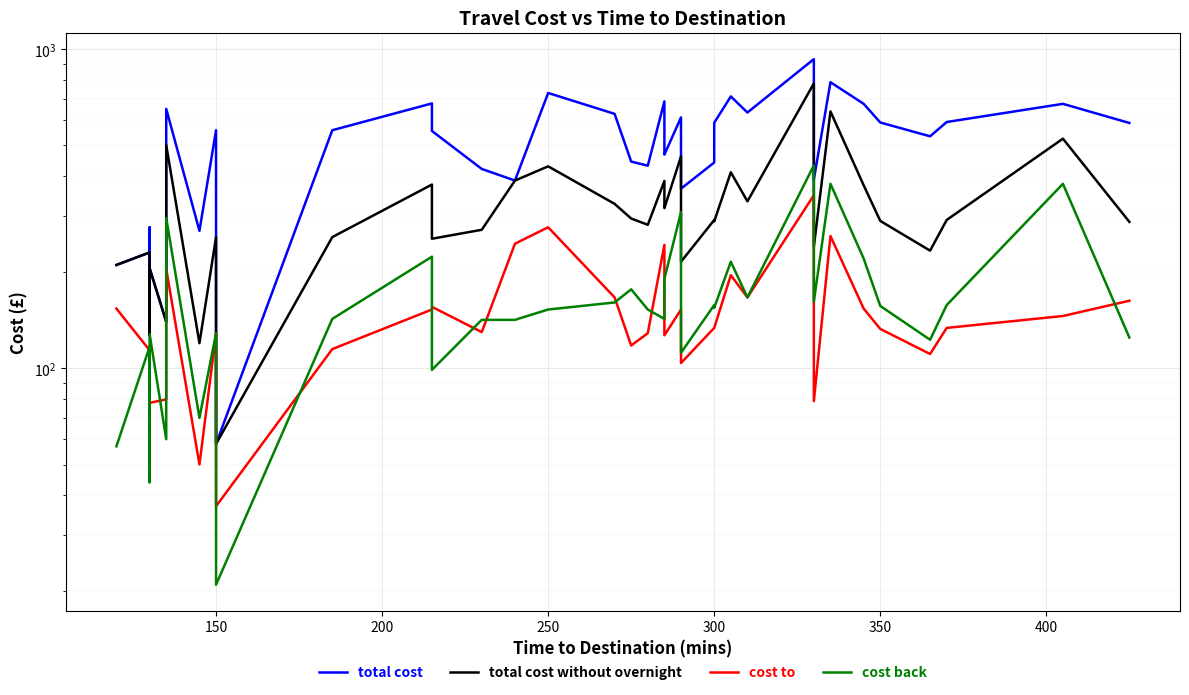

What position from the left is 400?

7